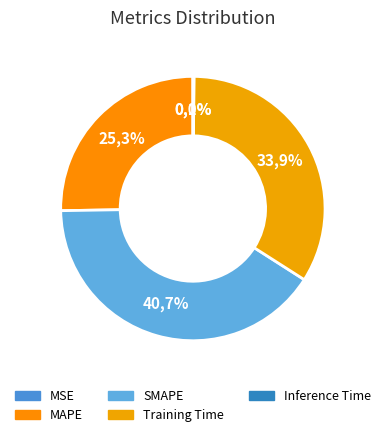

The MAPE slice represents 25% of the pie. True or false?

True